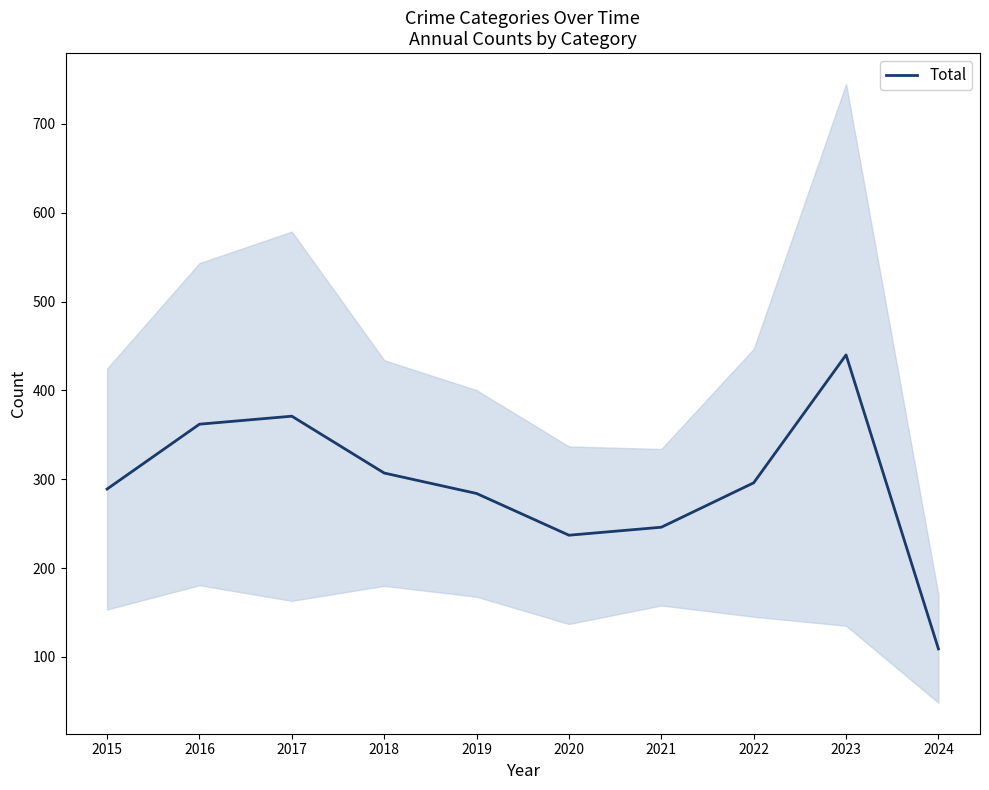

Reading right to left, transcribe all the data shown in this chart.

2024=109	2023=440	2022=296	2021=246	2020=237	2019=284	2018=307	2017=371	2016=362	2015=289